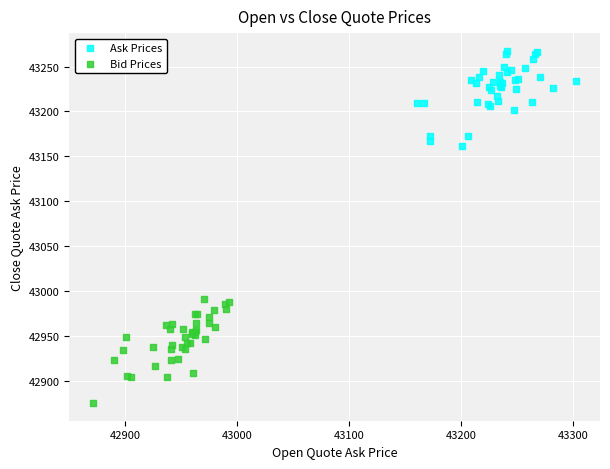

Which series reaches the minimum Y coordinate?

Bid Prices